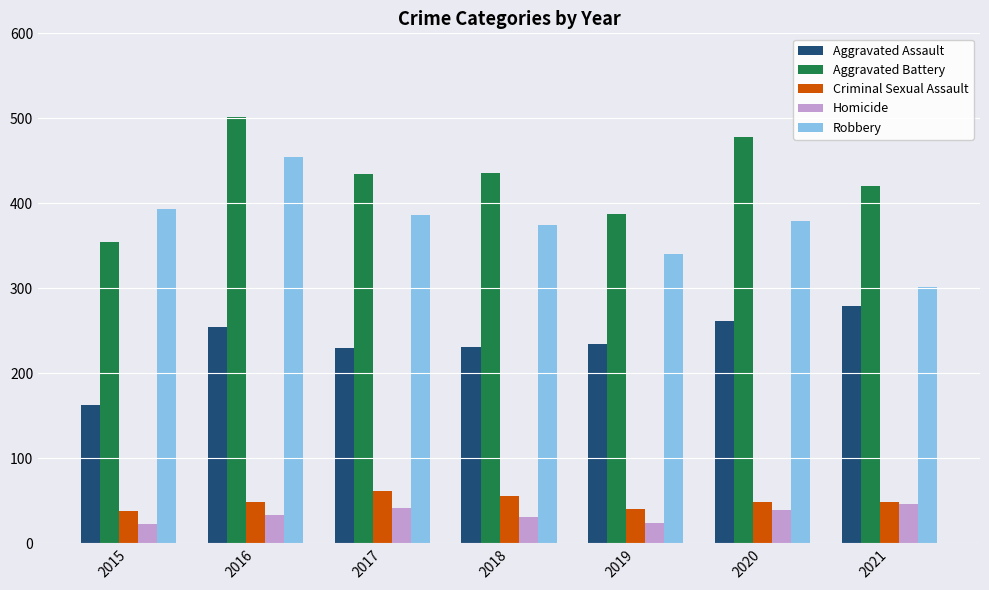

What is the value of the Homicide bar at the 7th from the left?

46